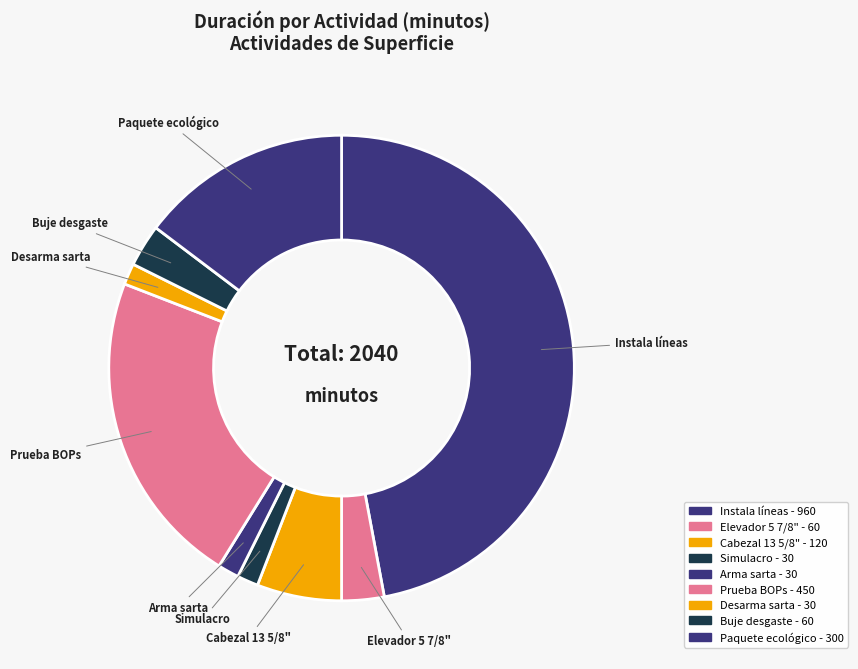

True or false: Instala líneas accounts for 62% of the total.

False